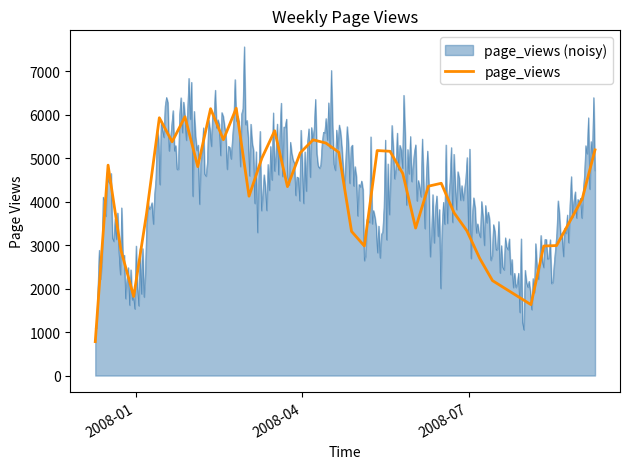

What is the minimum value shown in the chart?

780